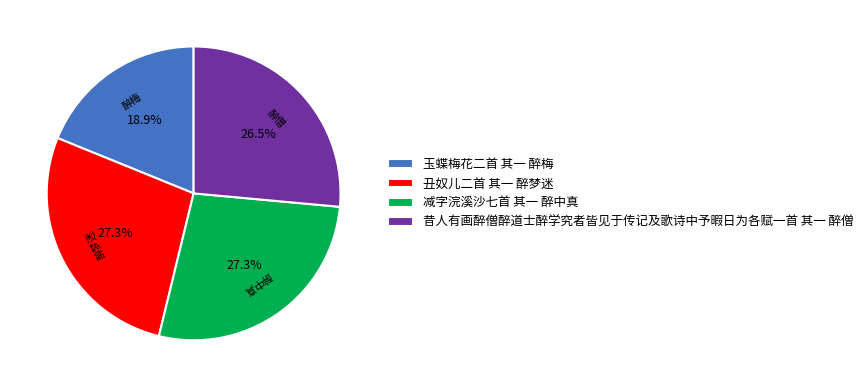

What is the smallest slice in the pie chart?

玉蝶梅花二首 其一 醉梅